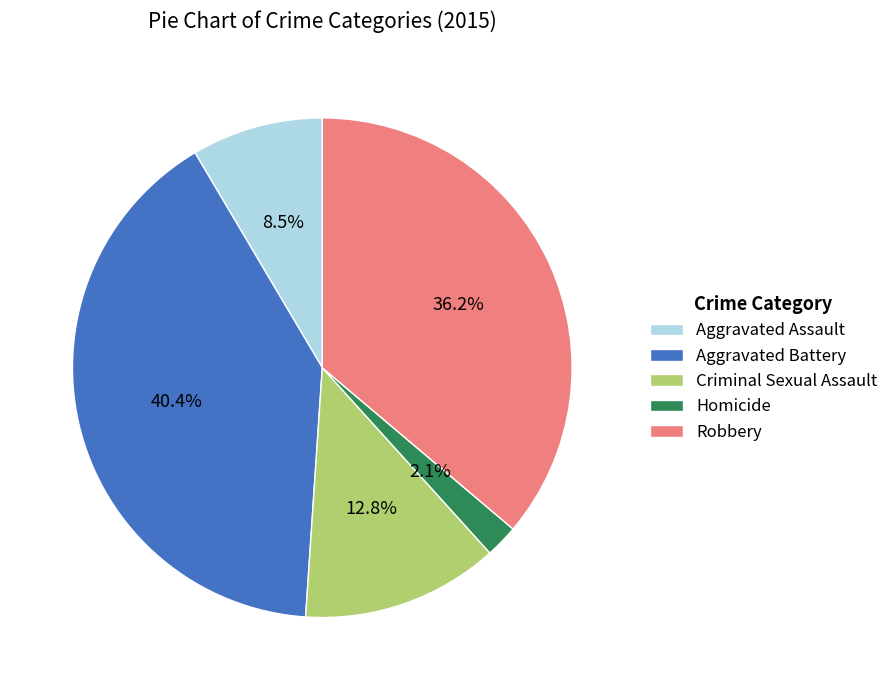

Which slice is the smallest?

Homicide